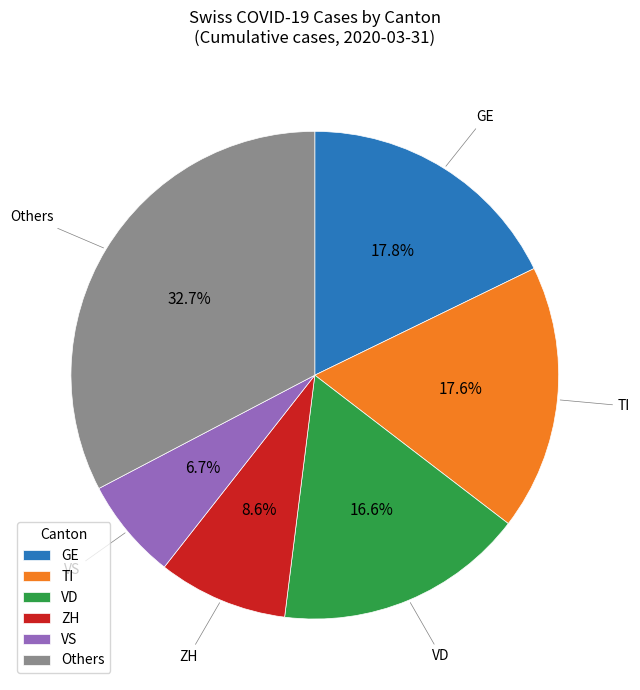

To the nearest percent, what is the average slice percentage?

17%